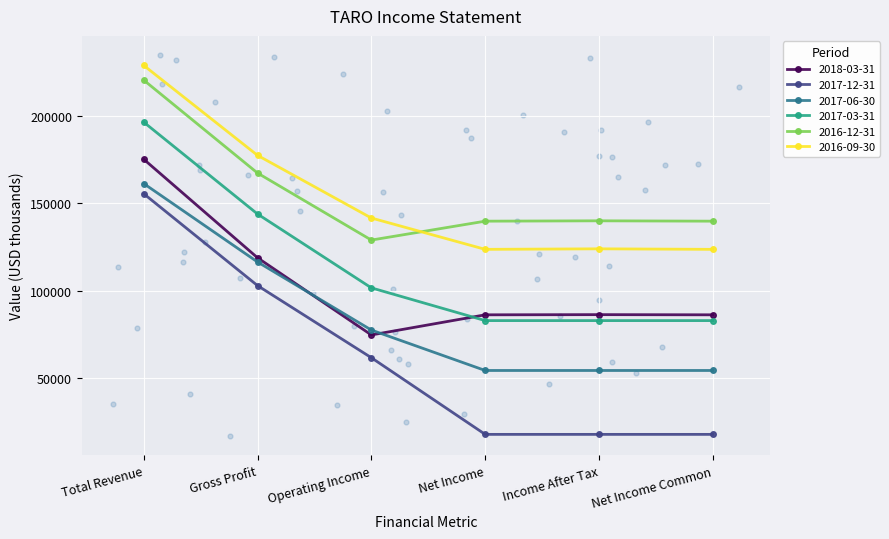

At which category is the sum across all series the highest?

Total Revenue